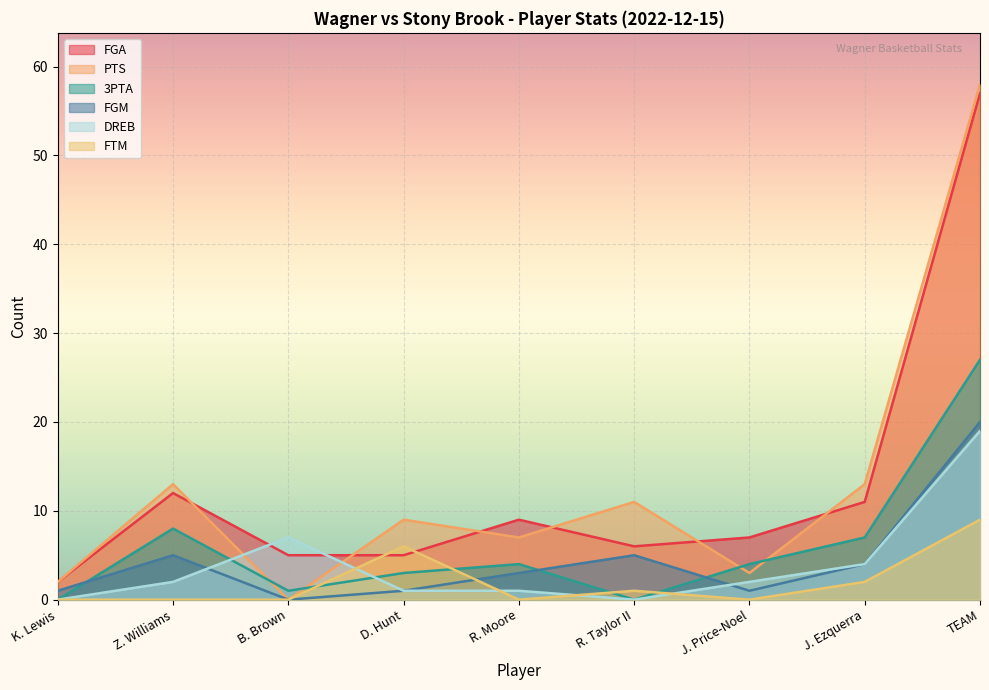

Reading left to right, transcribe all the data shown in this chart.

FGA: 2	12	5	5	9	6	7	11	57
PTS: 2	13	0	9	7	11	3	13	58
3PTA: 0	8	1	3	4	0	4	7	27
FGM: 1	5	0	1	3	5	1	4	20
DREB: 0	2	7	1	1	0	2	4	19
FTM: 0	0	0	6	0	1	0	2	9